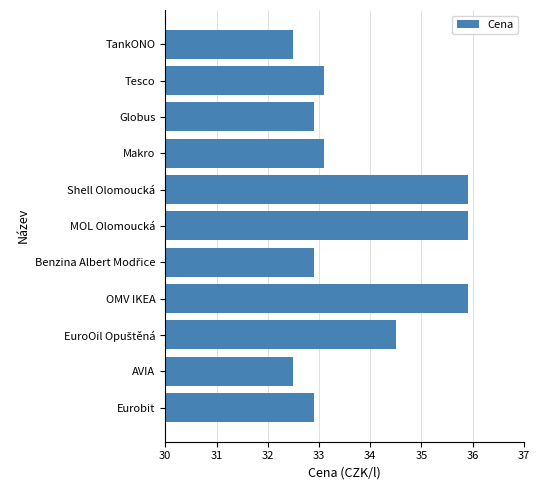

What position from the top is Shell Olomoucká?

5